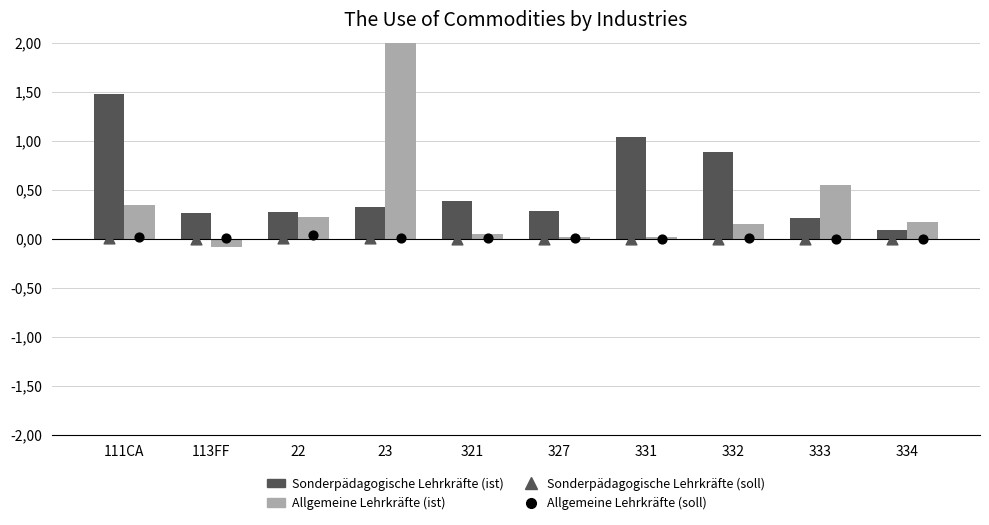

At which category is the sum across all series the highest?

23